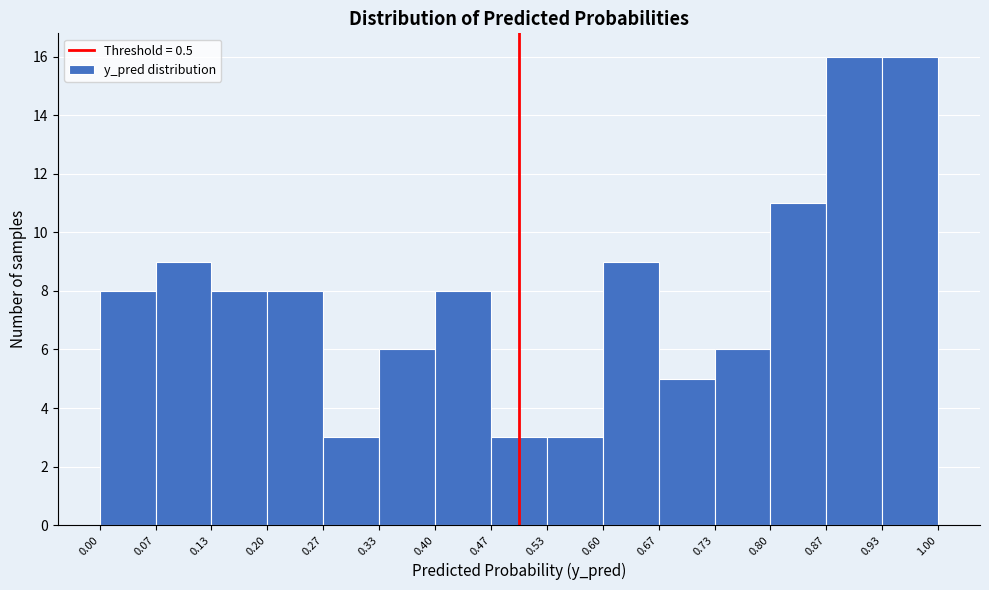

Reading left to right, list every bar in this chart as the range it spans on the x-axis followed by its height. The values are not printed on the chart, so give them approximately, as read against the axis.

0.00 to 0.07: 8
0.07 to 0.13: 9
0.13 to 0.20: 8
0.20 to 0.27: 8
0.27 to 0.33: 3
0.33 to 0.40: 6
0.40 to 0.47: 8
0.47 to 0.53: 3
0.53 to 0.60: 3
0.60 to 0.67: 9
0.67 to 0.73: 5
0.73 to 0.80: 6
0.80 to 0.87: 11
0.87 to 0.93: 16
0.93 to 1.00: 16